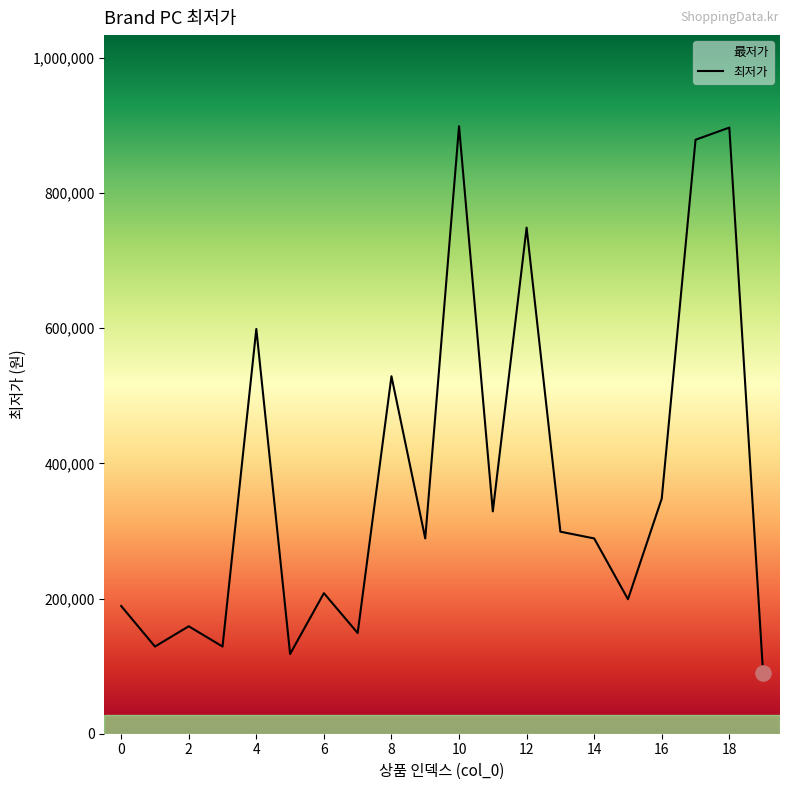

Between 16 and 2, which is larger?

16